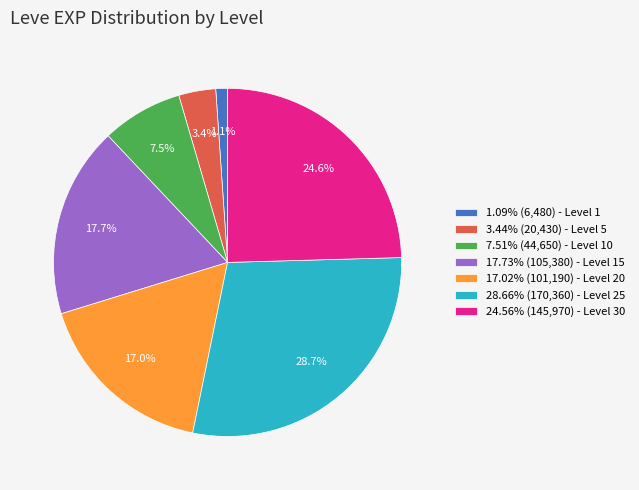

Is the sum of 3.44% (20,430) - Level 5 and 24.56% (145,970) - Level 30 greater than half?

No